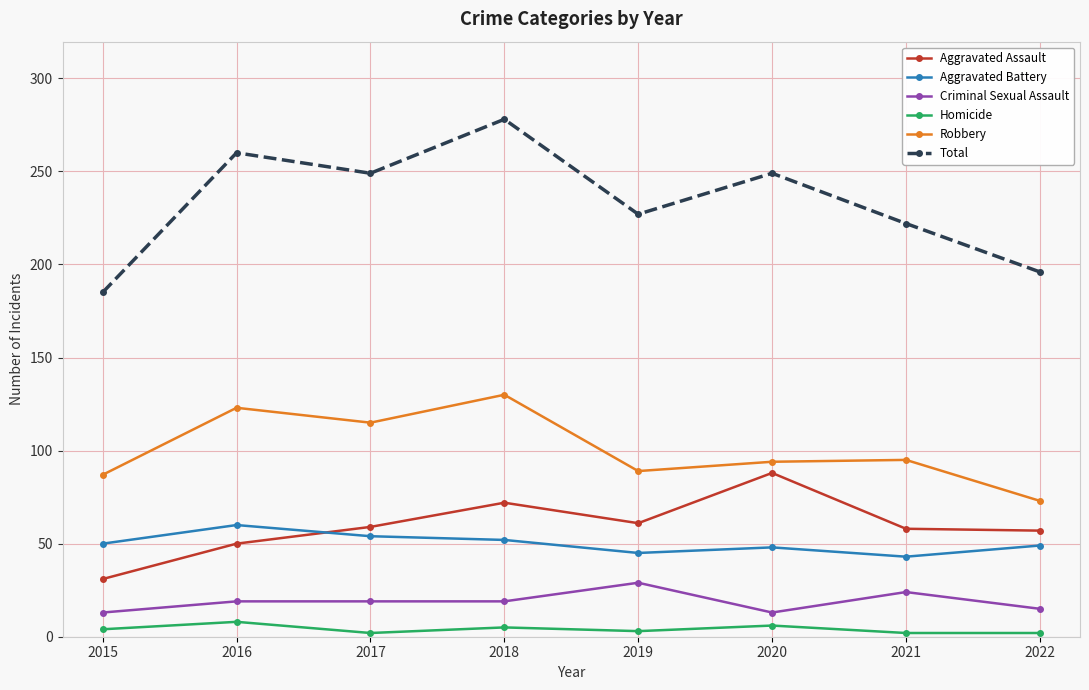

List the series in order of their peak value, lowest first.

Homicide, Criminal Sexual Assault, Aggravated Battery, Aggravated Assault, Robbery, Total